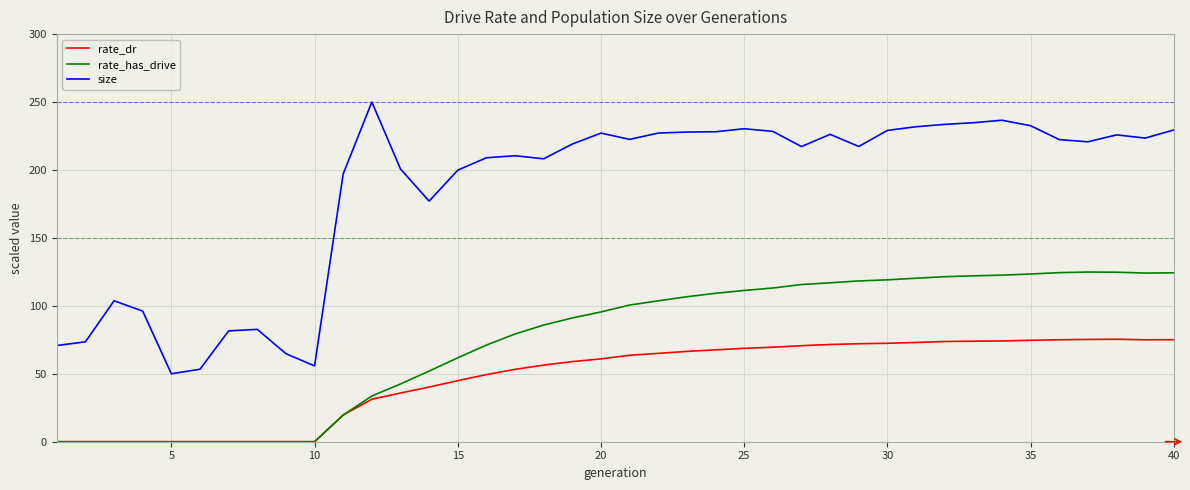

Which series has the largest range (max minus min)?

size